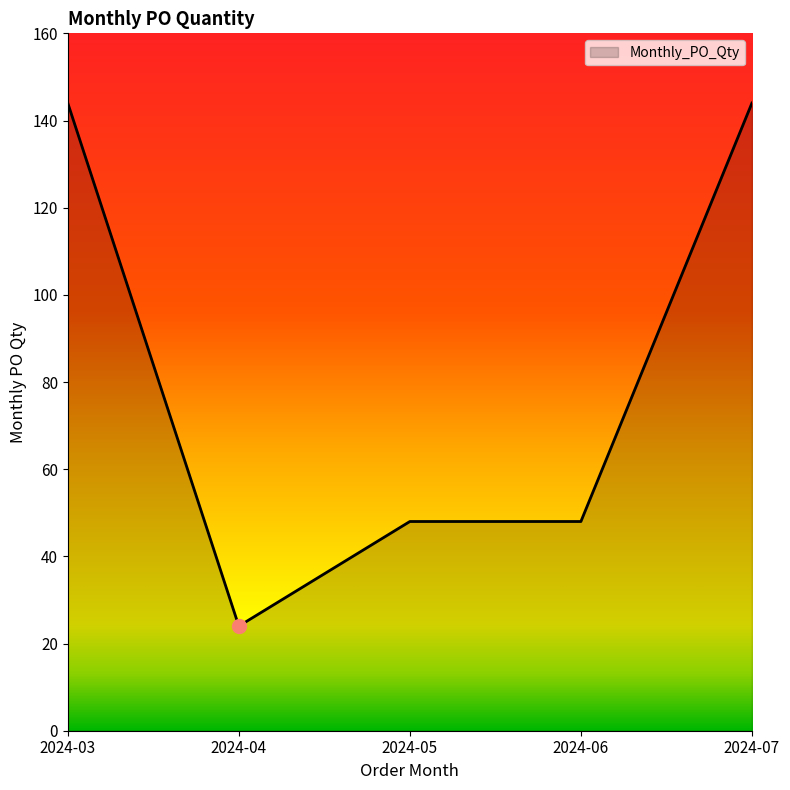

What is the sum of all values?

408